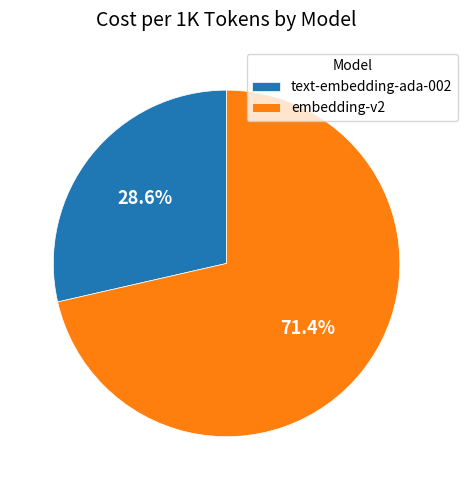

Is there any slice that represents more than half of the pie?

Yes